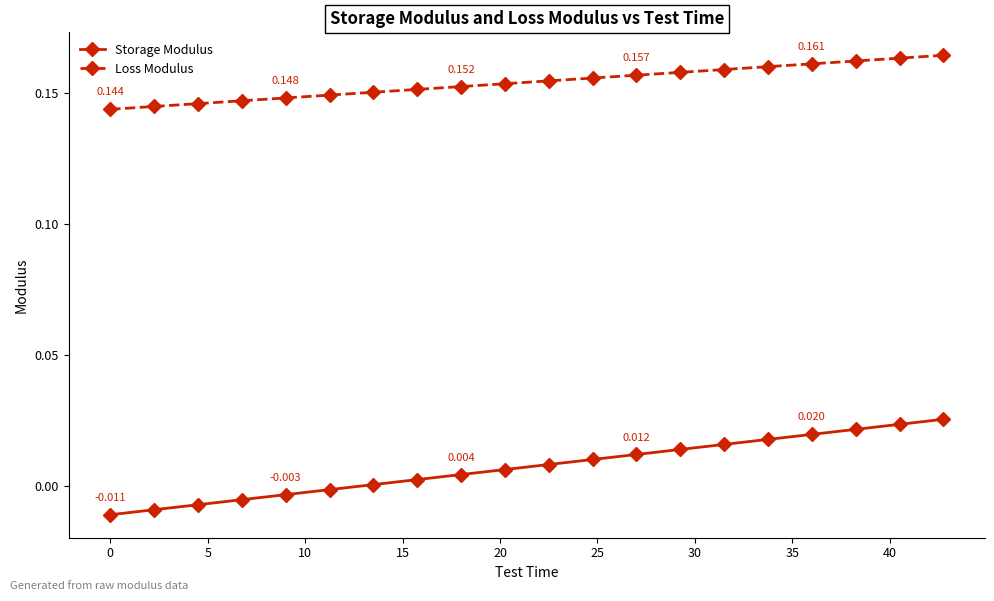

List the series in order of their peak value, highest first.

Loss Modulus, Storage Modulus